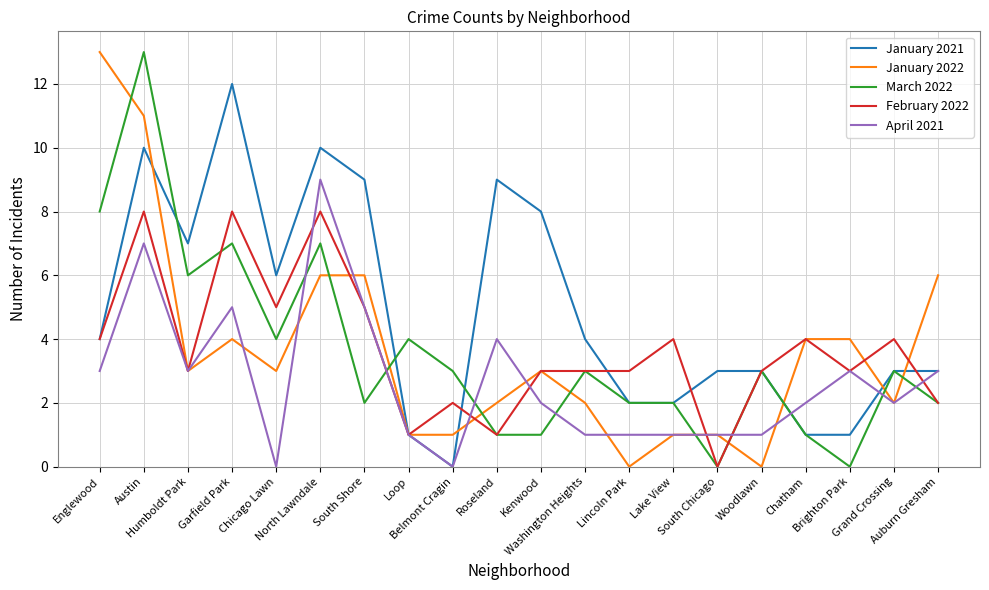

Reading left to right, transcribe all the data shown in this chart.

January 2021: 4	10	7	12	6	10	9	1	0	9	8	4	2	2	3	3	1	1	3	3
January 2022: 13	11	3	4	3	6	6	1	1	2	3	2	0	1	1	0	4	4	2	6
March 2022: 8	13	6	7	4	7	2	4	3	1	1	3	2	2	0	3	1	0	3	2
February 2022: 4	8	3	8	5	8	5	1	2	1	3	3	3	4	0	3	4	3	4	2
April 2021: 3	7	3	5	0	9	5	1	0	4	2	1	1	1	1	1	2	3	2	3